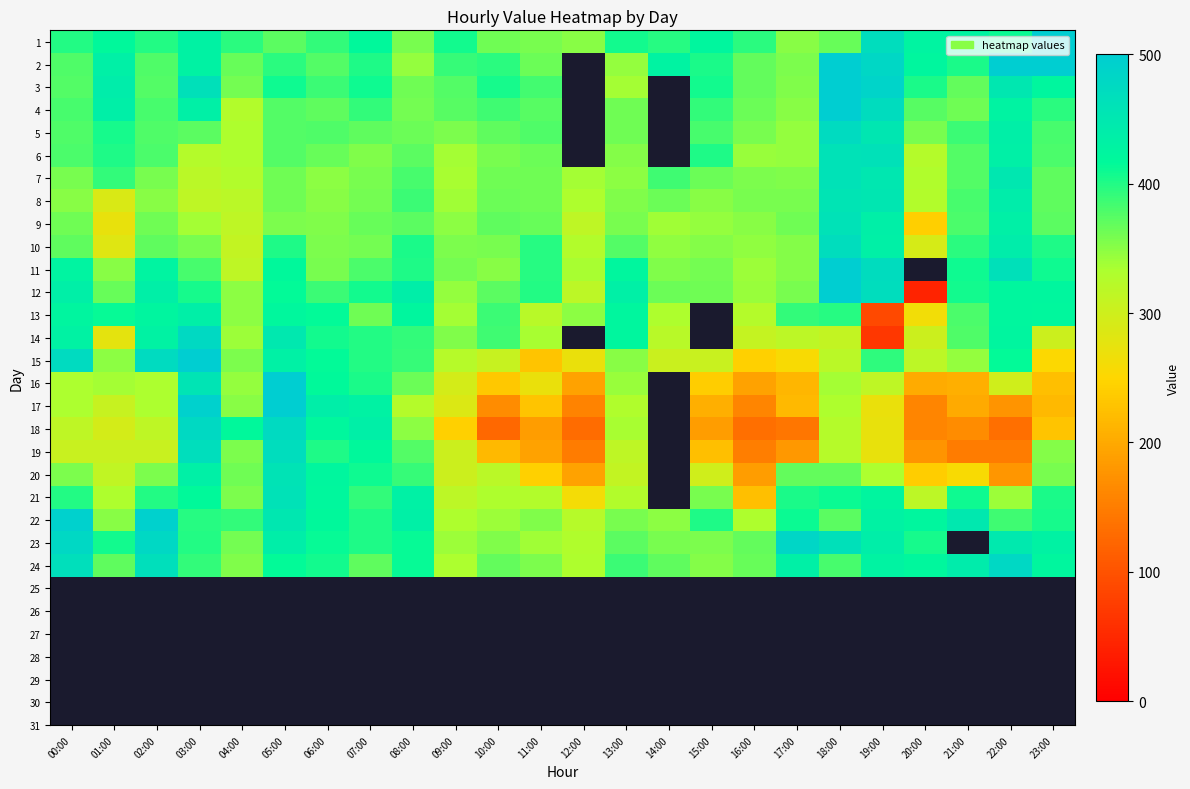

How many values in 21 are above zero?

23